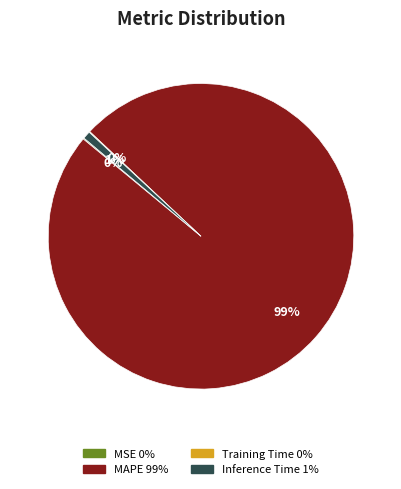

Combined, do Inference Time and MAPE account for over 50%?

Yes